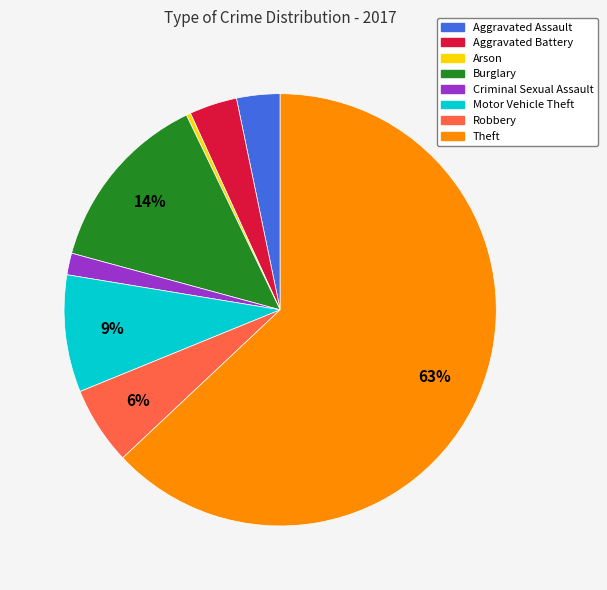

How many slices are in this pie chart?

8